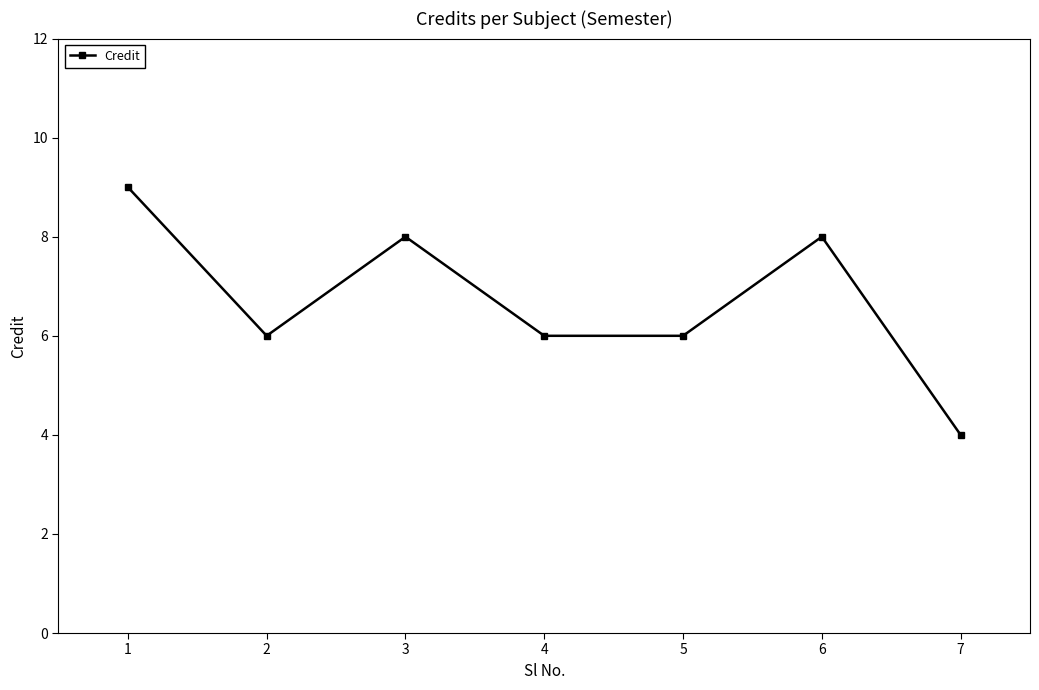

Approximately how many times larger is the value at 1 compared to 2?

1.5